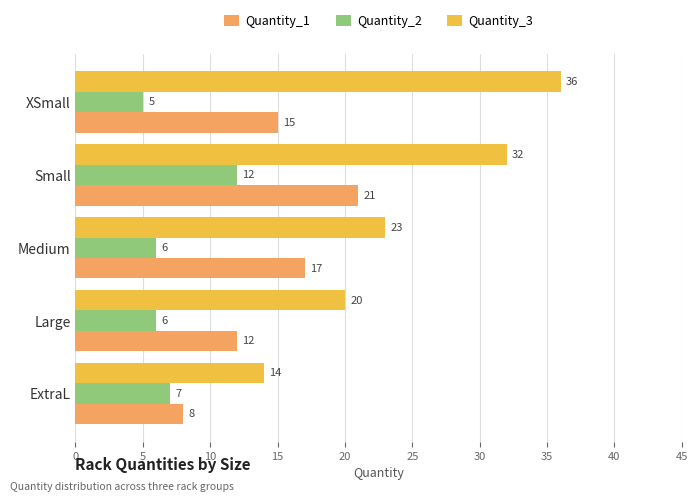

Where is Quantity_1 nearest to the value 14?

XSmall